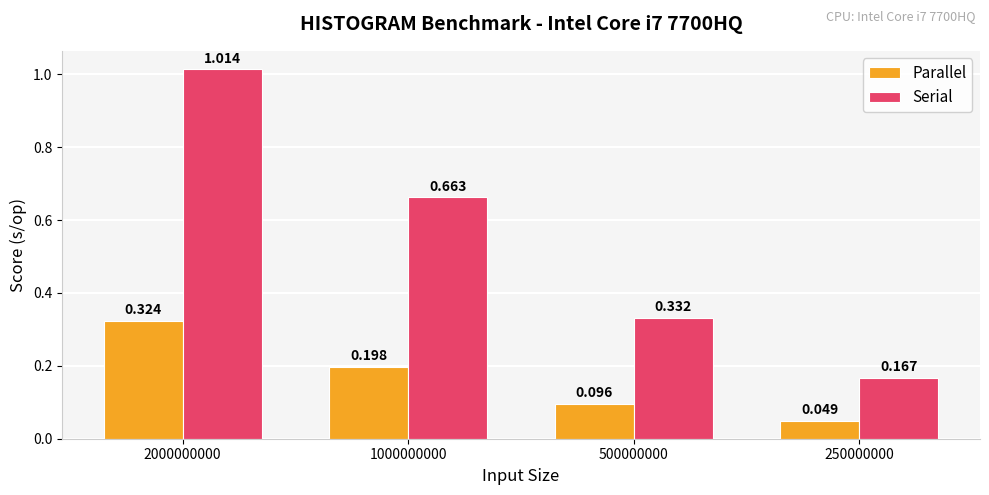

How many bars are there in each group?

2